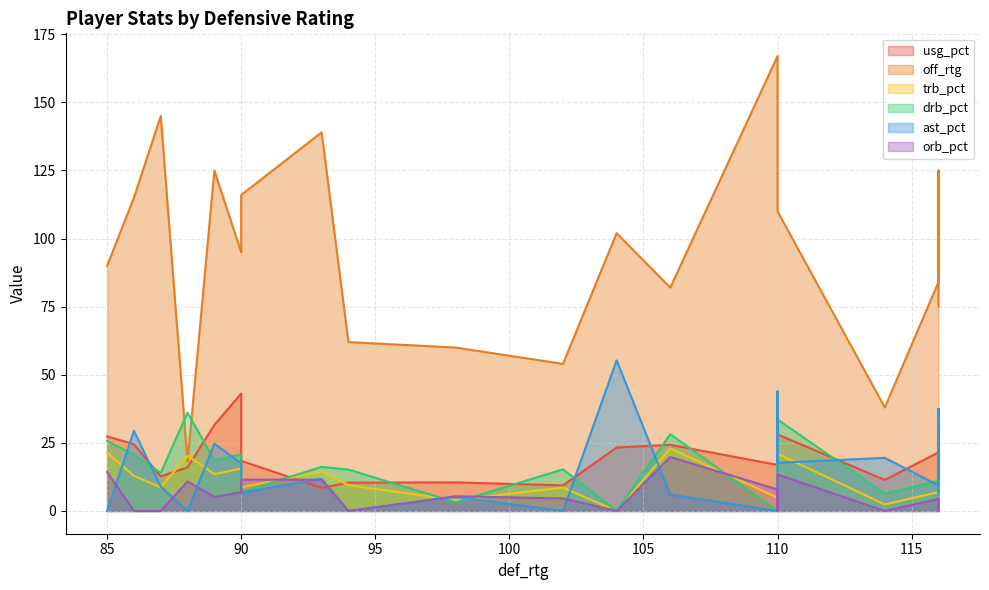

At how many categories does at least one series exceed 20?

20